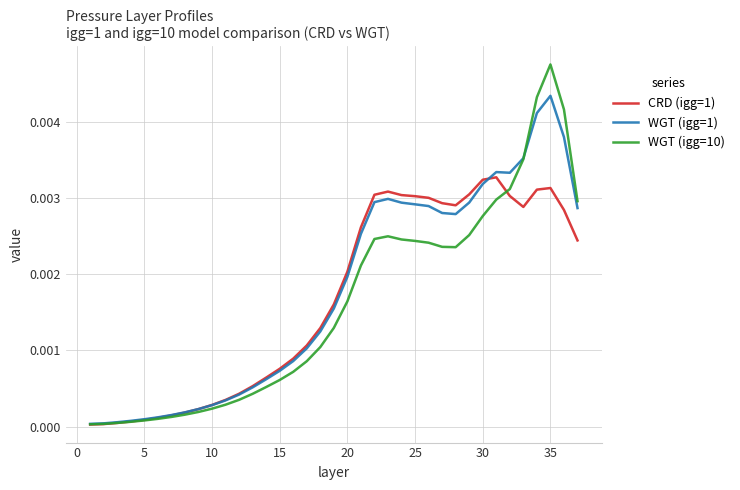

Rank the series by their maximum value, from lowest to highest.

CRD (igg=1), WGT (igg=1), WGT (igg=10)